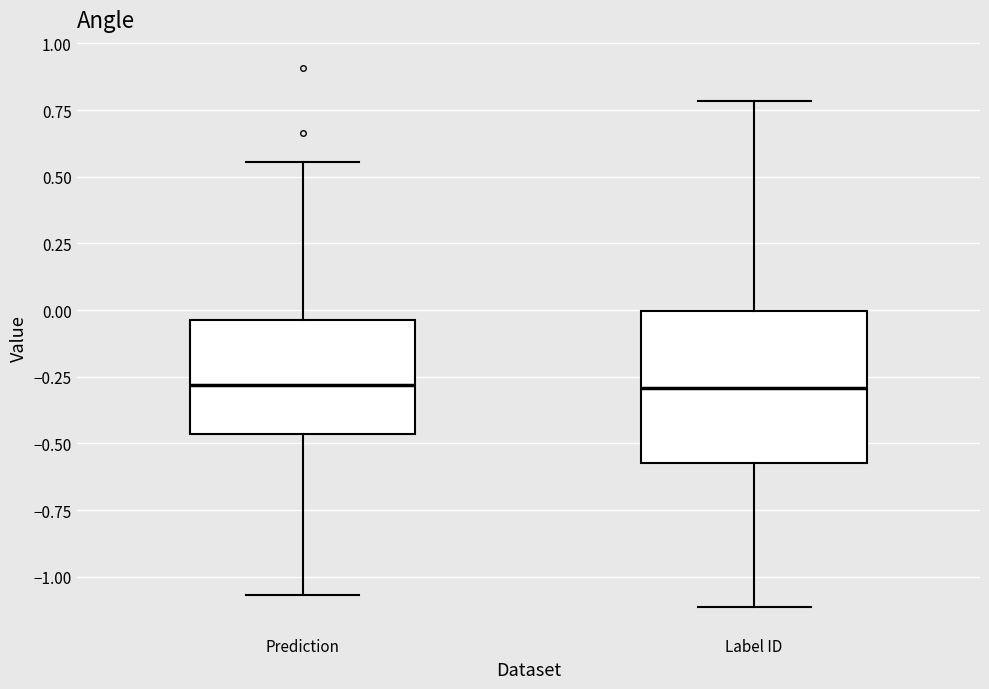

Reading left to right, read every box against the y-axis: the position of its median line, the range the box covers, and the ends of its whiskers. The values are not printed on the chart, so give them approximately, as read against the axis.

Prediction: median -0.30, box -0.45 to -0.05, whiskers -1.05 to 0.55
Label ID: median -0.30, box -0.55 to 0.00, whiskers -1.10 to 0.80